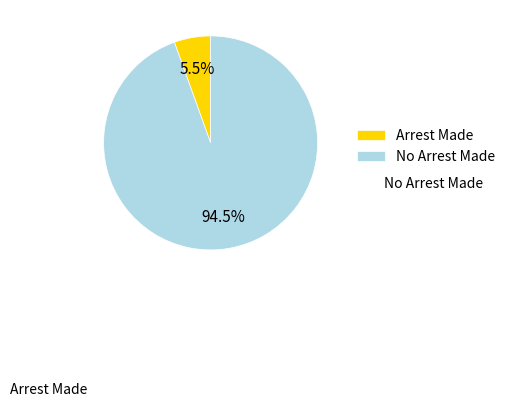

What percentage is the No Arrest Made slice, to the nearest percent?

95%